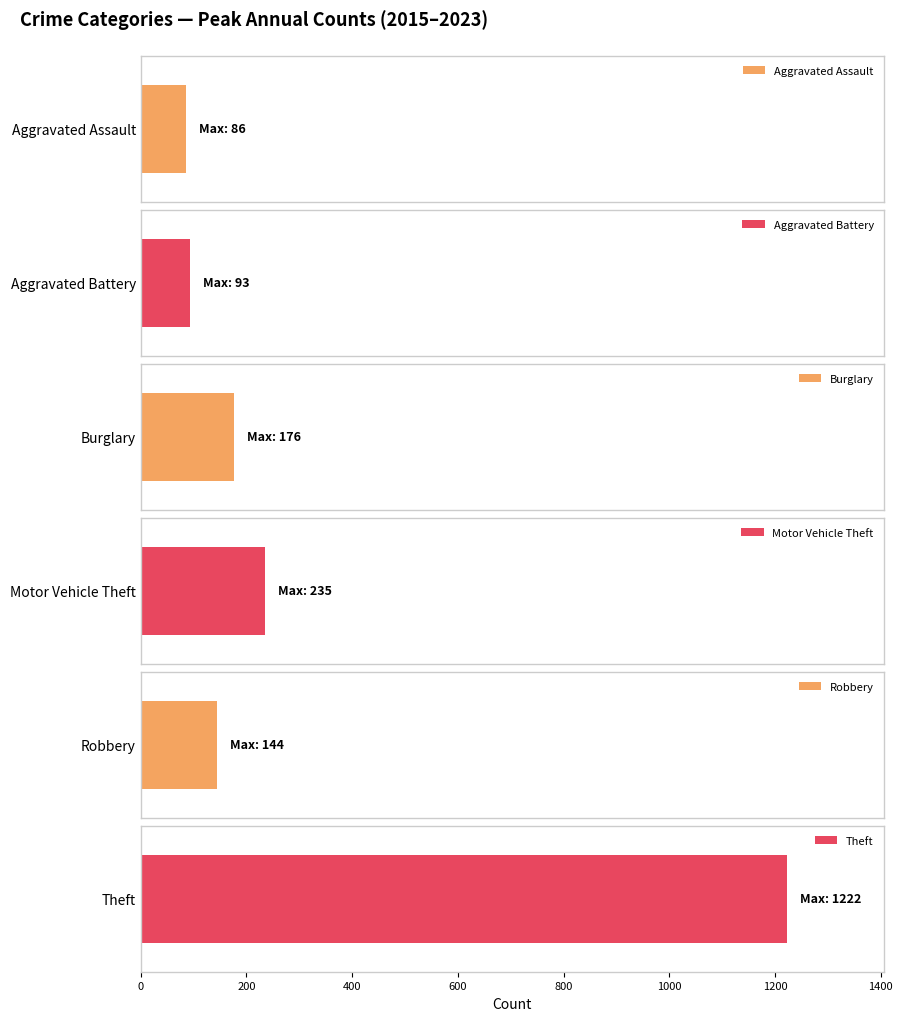

Is it true that Aggravated Assault equals 12 at 2018?

False